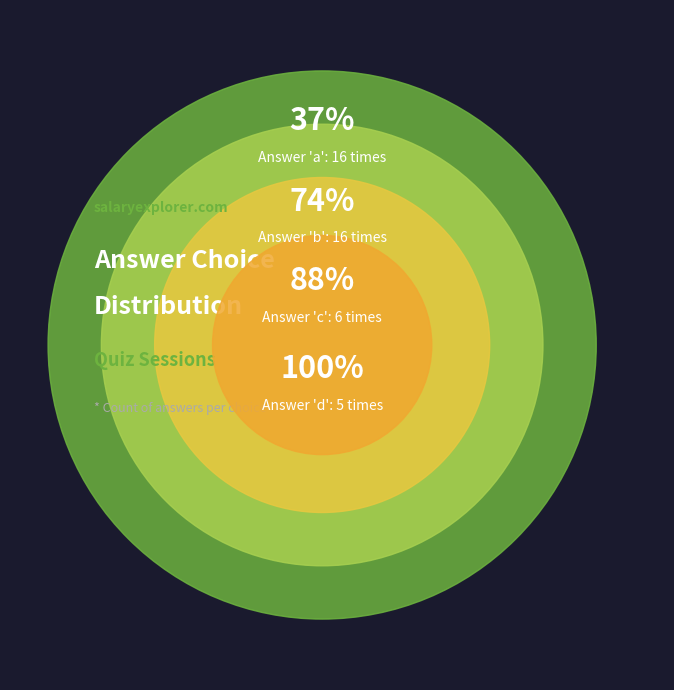

Combined, do d and c account for over 50%?

No